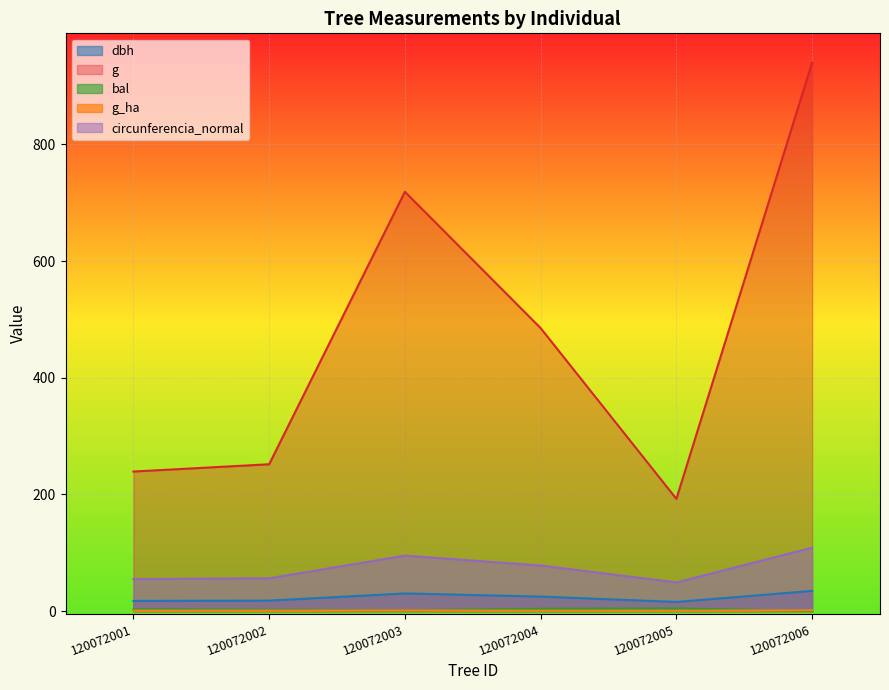

Does the chart display data point markers on the line(s)?

No